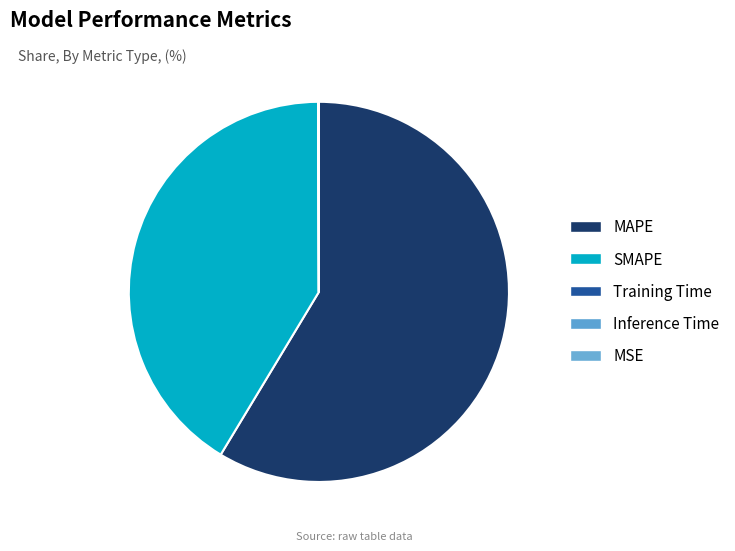

How much of the chart is everything except Training Time?

100.0%